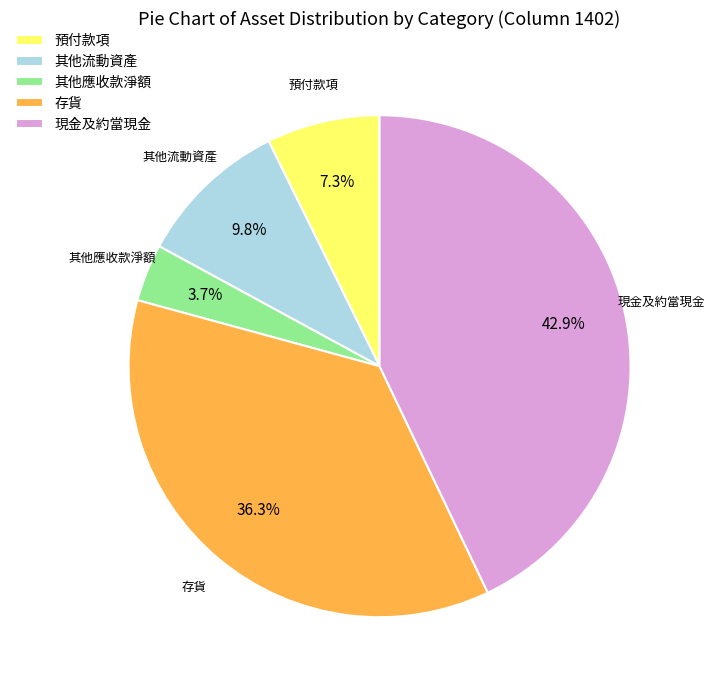

To the nearest percent, what is the difference between the largest and smallest slice percentages?

39%